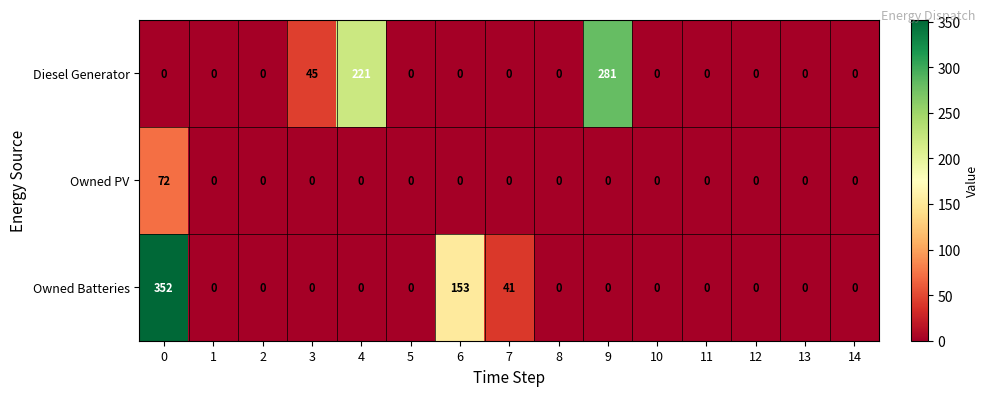

Rank the series by their maximum value, from highest to lowest.

Owned Batteries, Diesel Generator, Owned PV